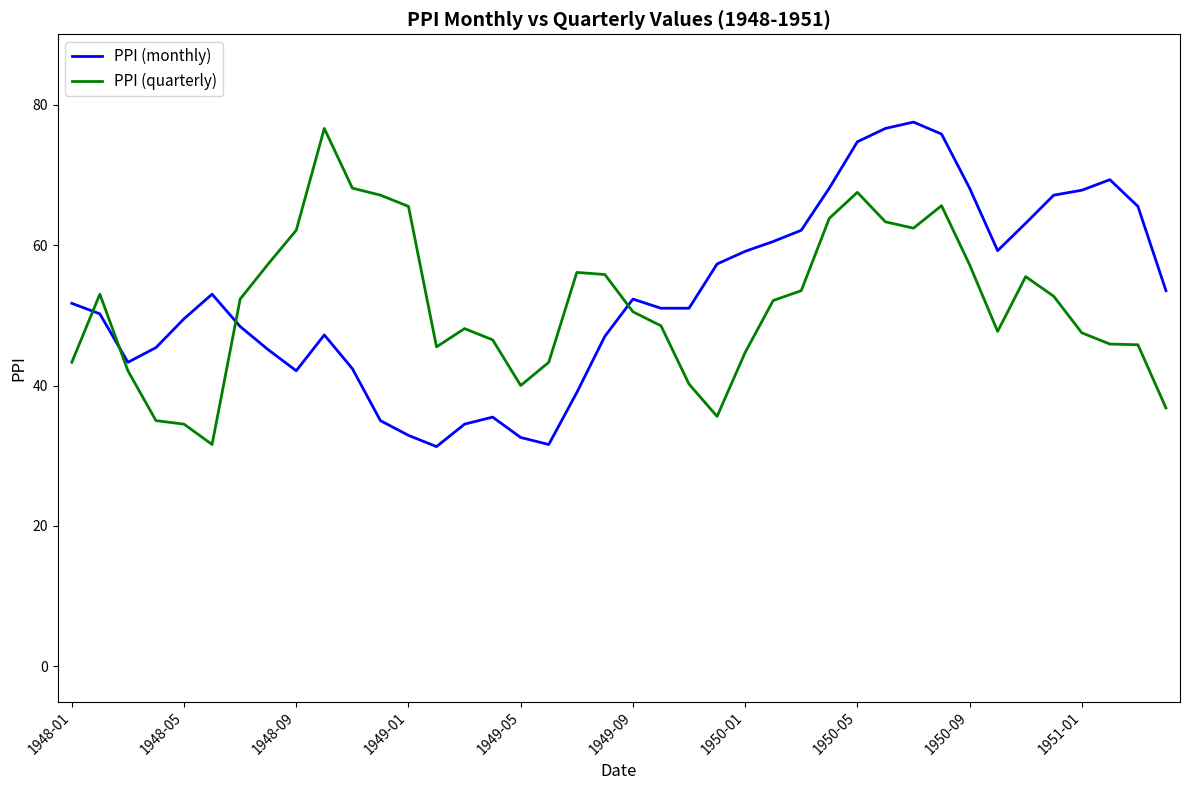

What is the difference between the maximum and minimum values in the PPI (monthly) series?

46.2